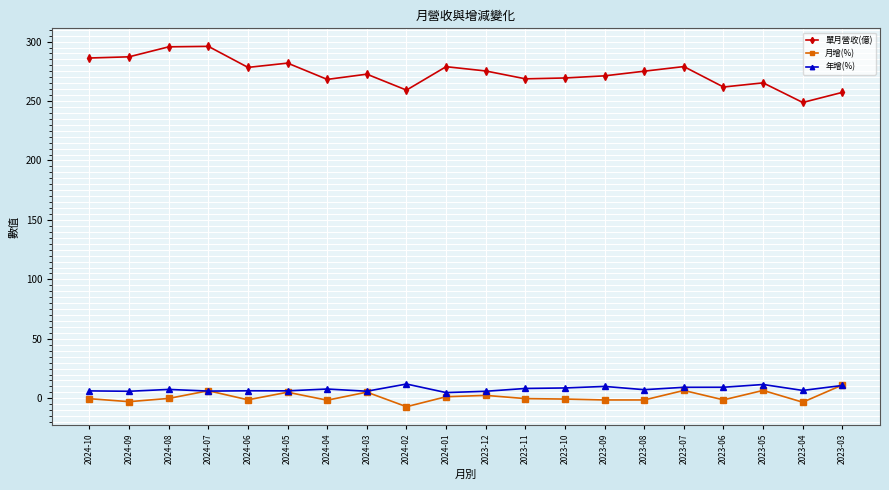

Which category has the lowest value across all series?

2024-02